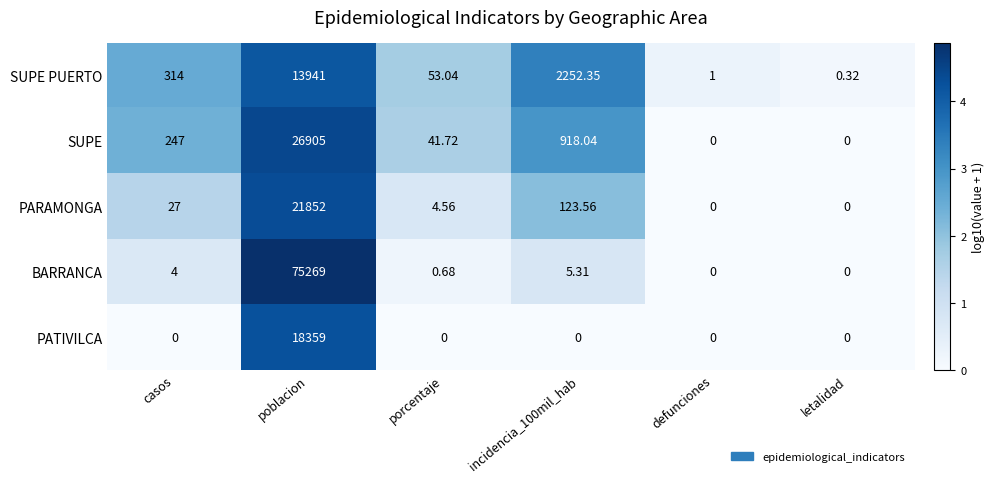

What is the maximum value shown in the chart?

75269.0